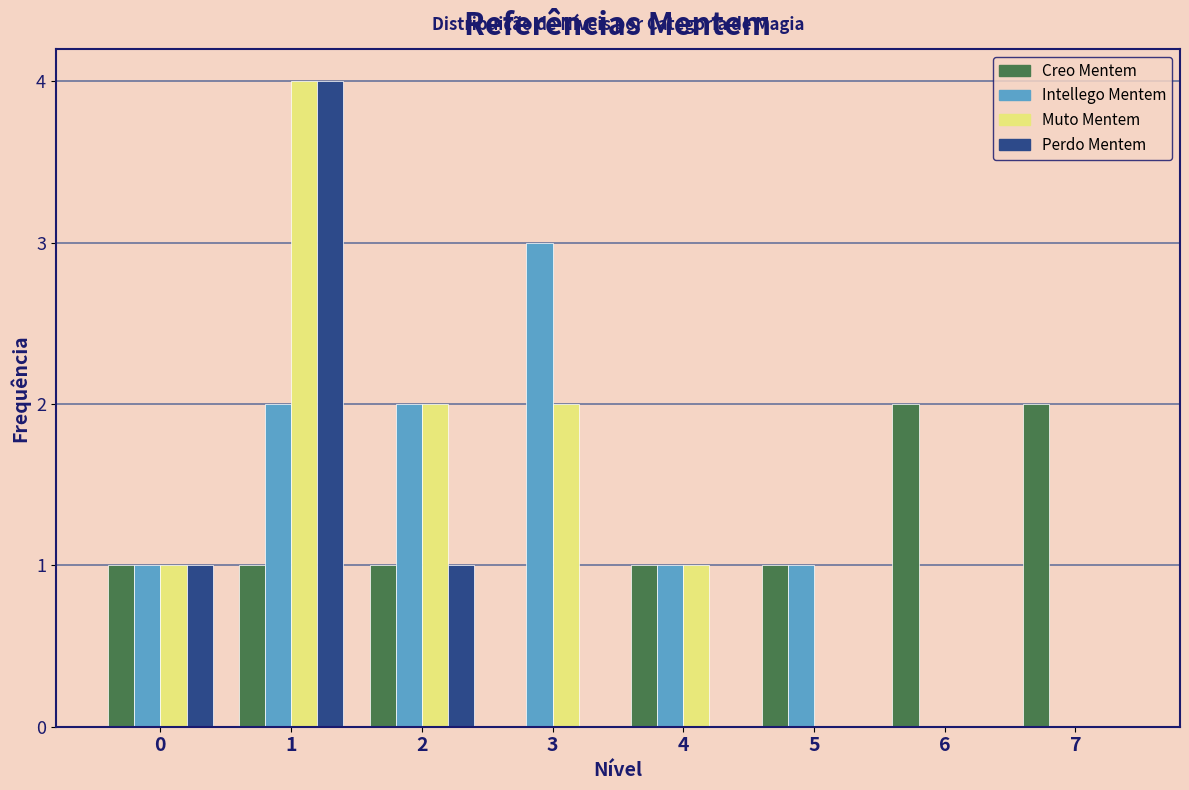

What is the maximum value shown in the chart?

4